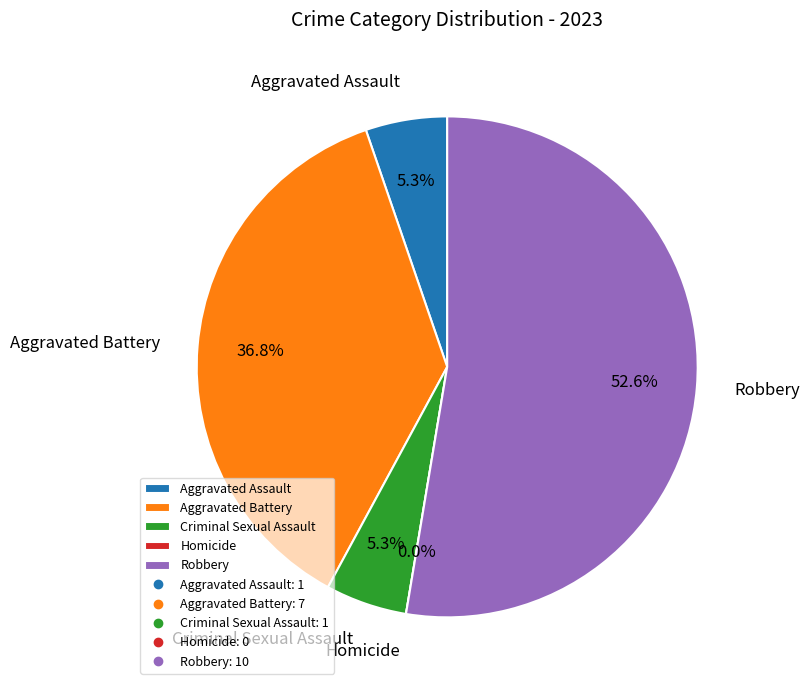

What is the ratio of the value at Aggravated Assault to the value at Criminal Sexual Assault?

1.0